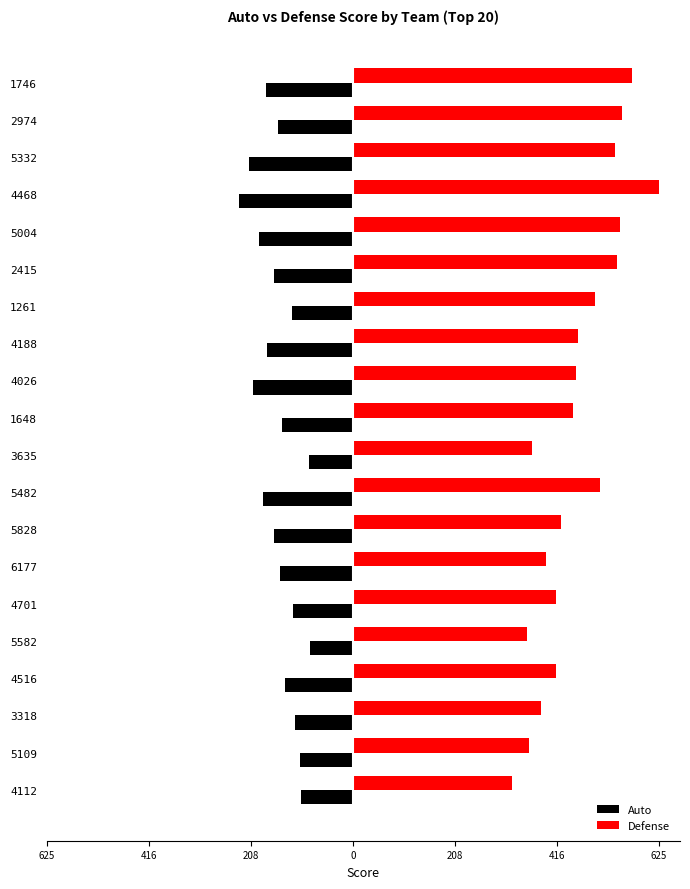

What are all the series names shown in the legend?

Auto, Defense